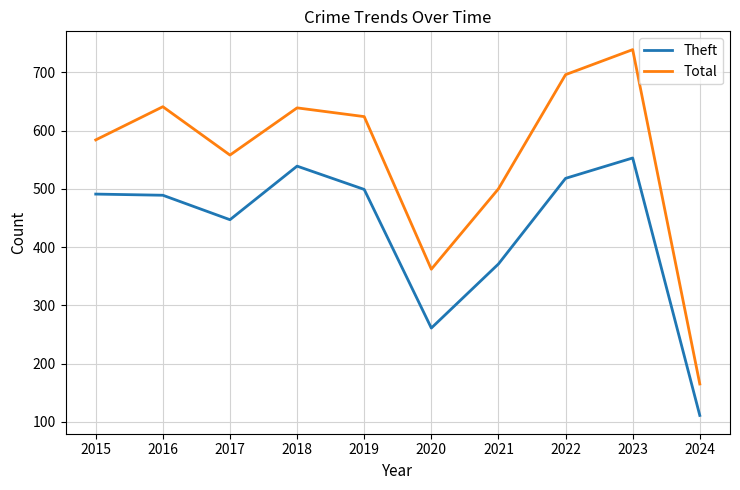

What is the difference between the highest and lowest values at 2015?

93